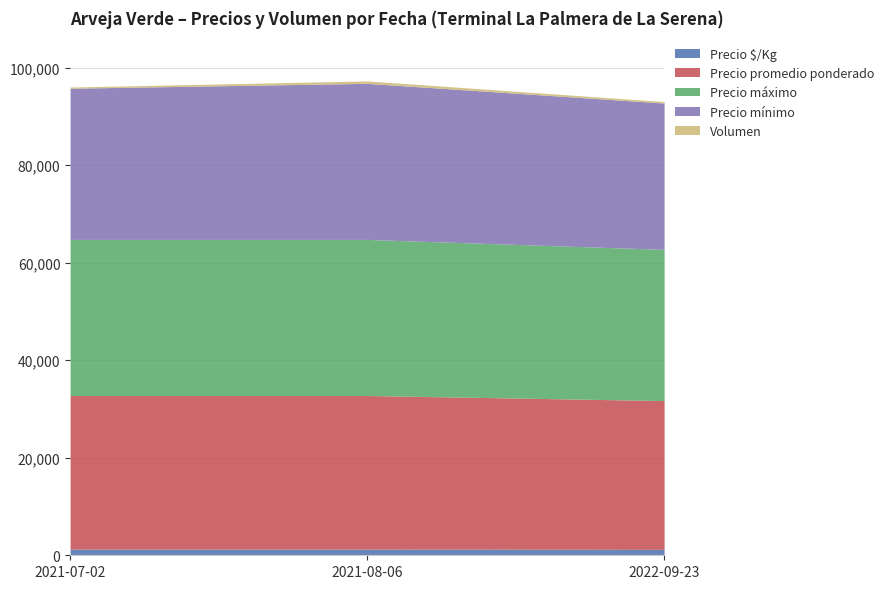

What is the average value of the Precio $/Kg series?

1247